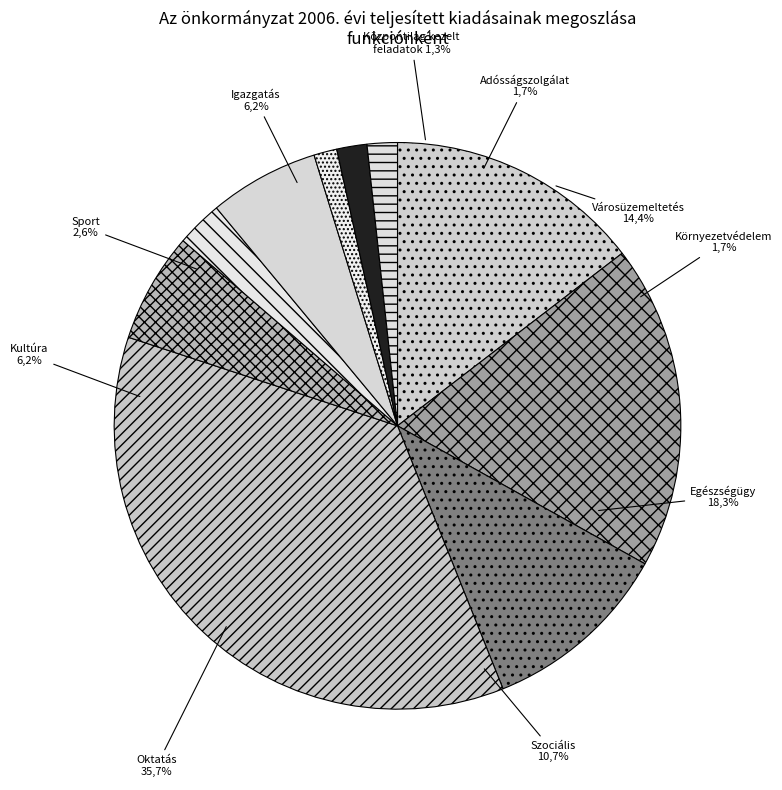

How many slices are in this pie chart?

10